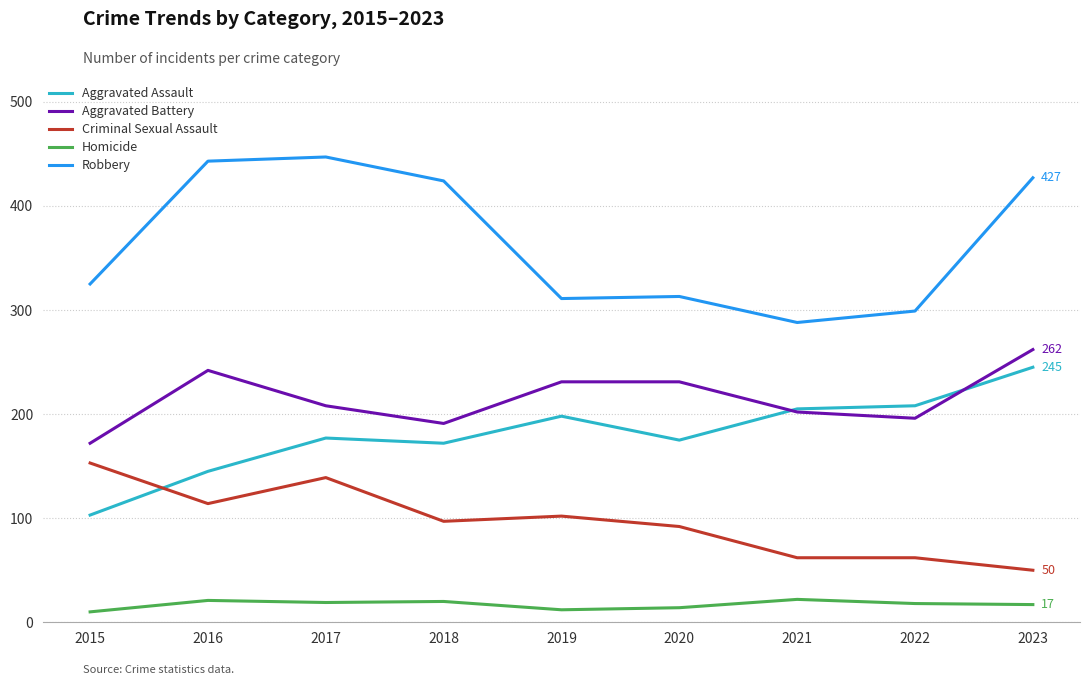

At which category does Aggravated Assault reach its first local valley?

2018